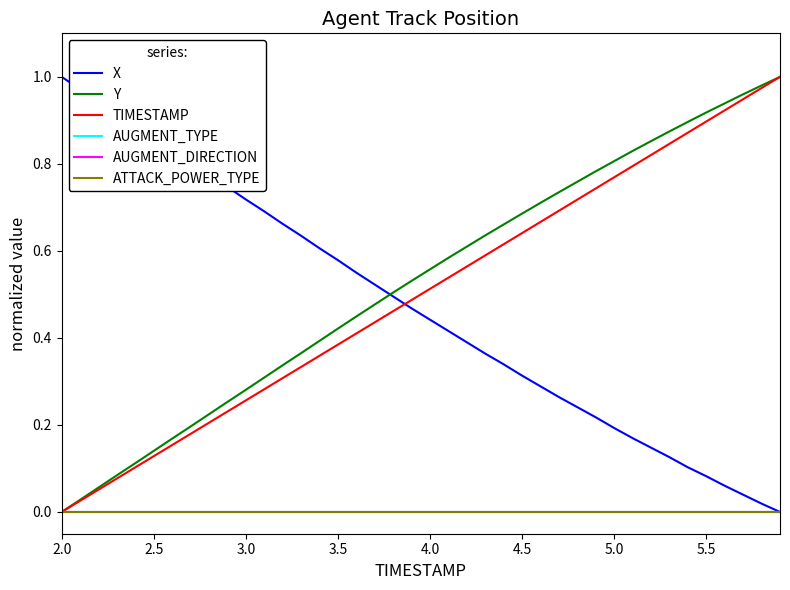

Does the chart have visible grid lines?

No